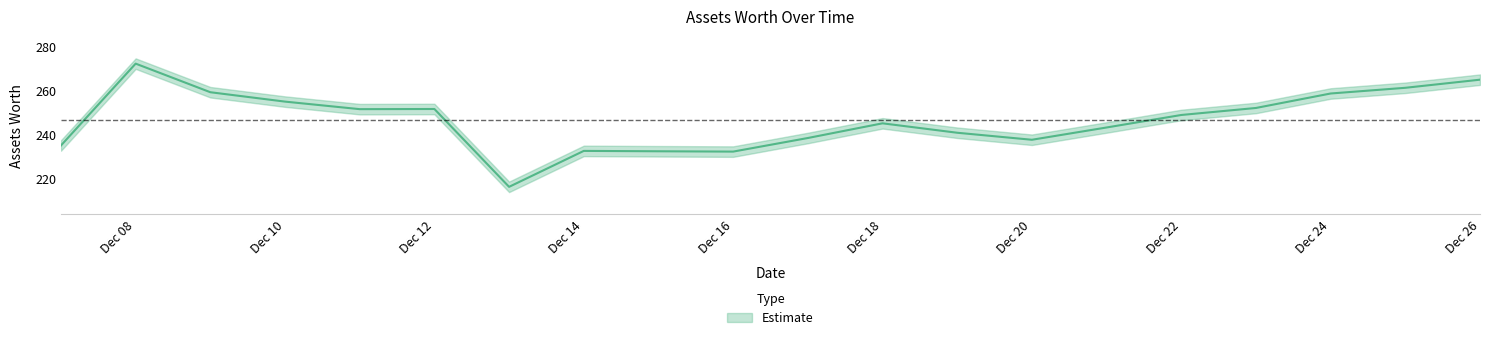

At which label is the value closest to 244?

2021-12-21